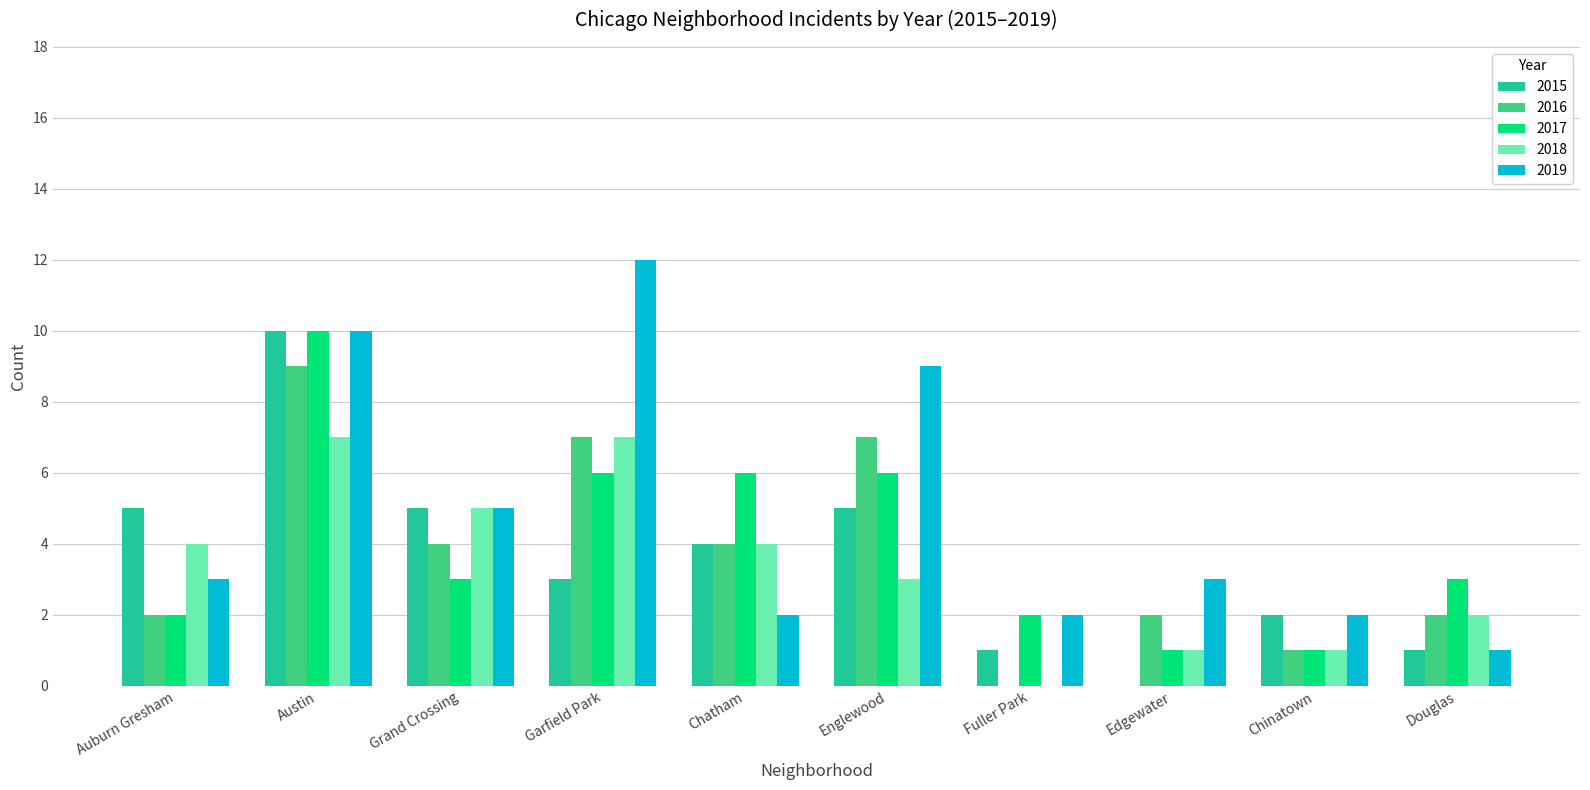

The 2015 series shows 2 at Chatham. True or false?

False